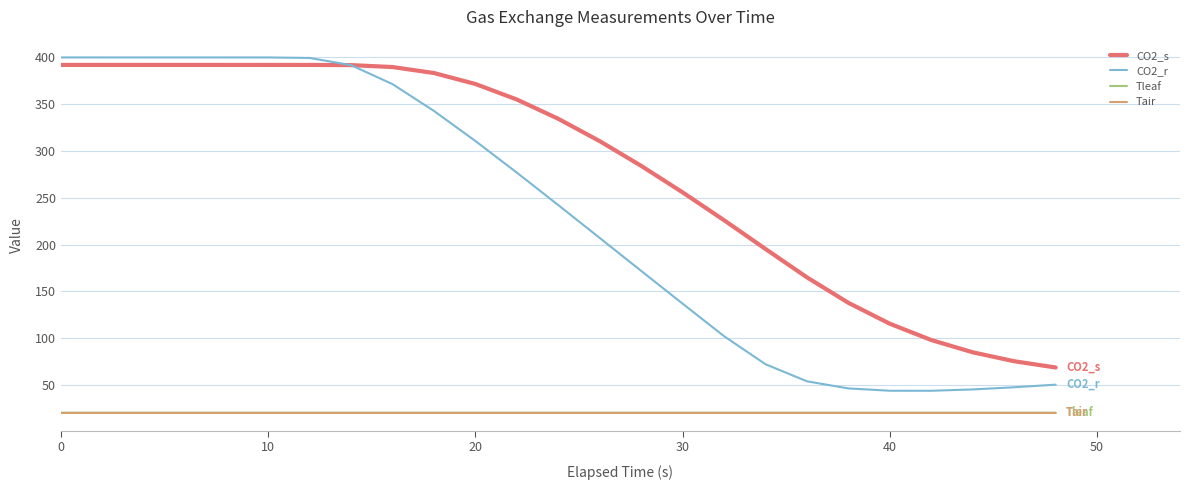

What is the maximum value for Tleaf?

20.3